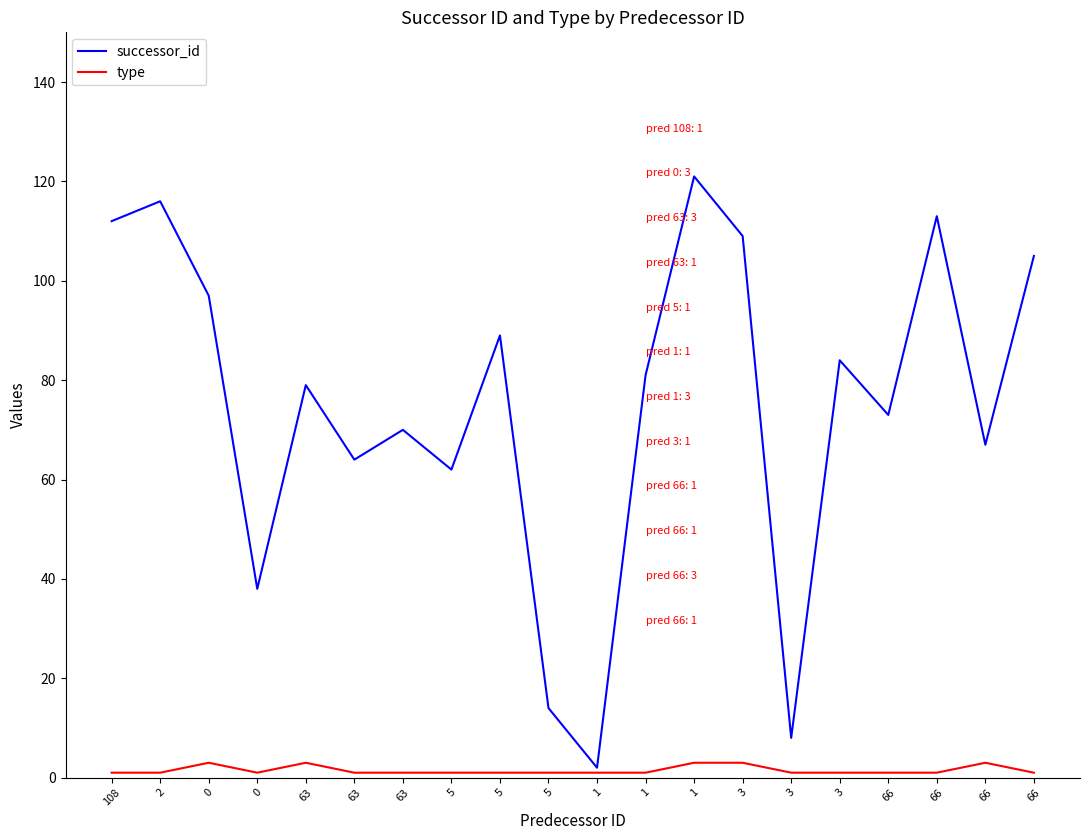

How many interior local peaks does the successor_id series have?

7